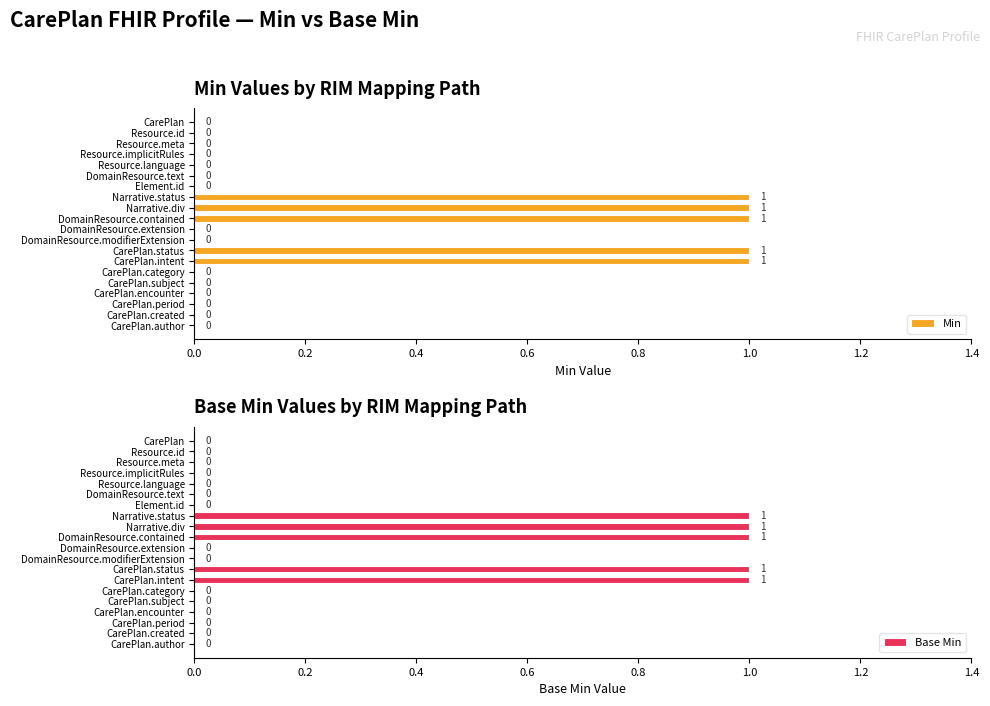

Reading right to left, transcribe all the data shown in this chart.

Min: 0	0	0	0	0	0	1	1	0	0	1	1	1	0	0	0	0	0	0	0
Base Min: 0	0	0	0	0	0	1	1	0	0	1	1	1	0	0	0	0	0	0	0